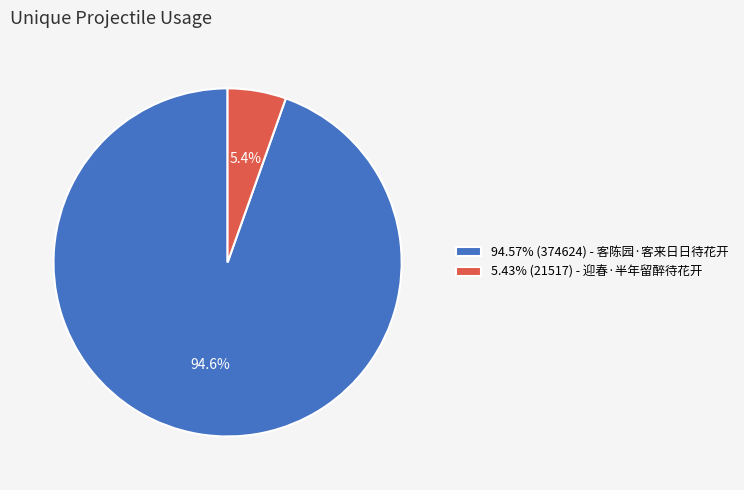

Do 94.57% (374624) - 客陈园·客来日日待花开 and 5.43% (21517) - 迎春·半年留醉待花开 together represent more than half of the pie?

Yes